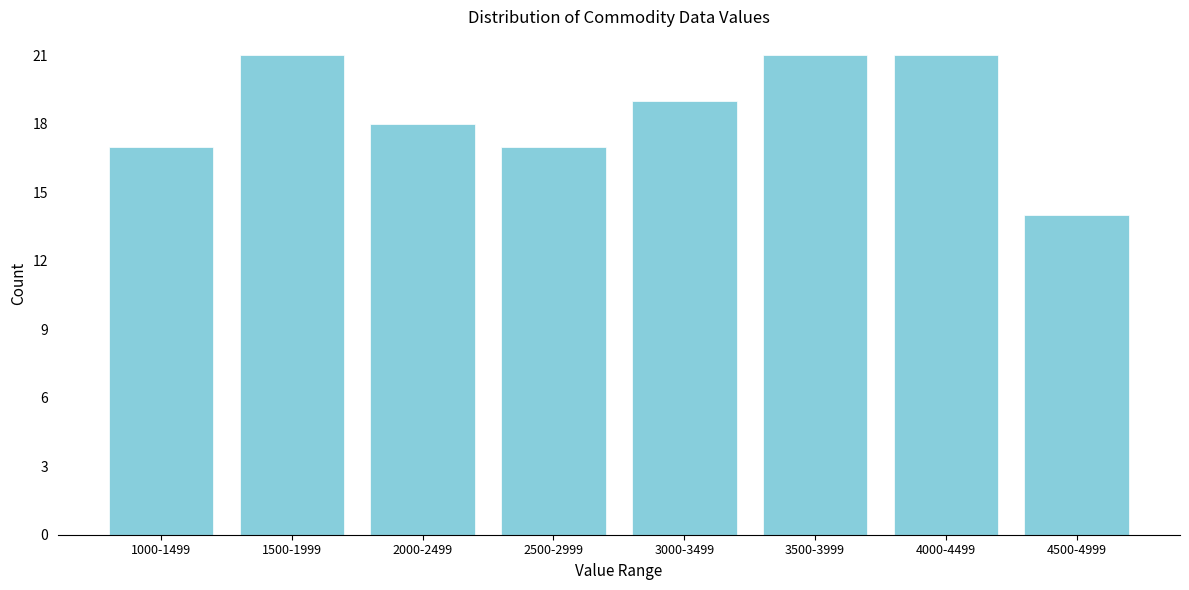

Reading left to right, transcribe all the data shown in this chart.

17	21	18	17	19	21	21	14